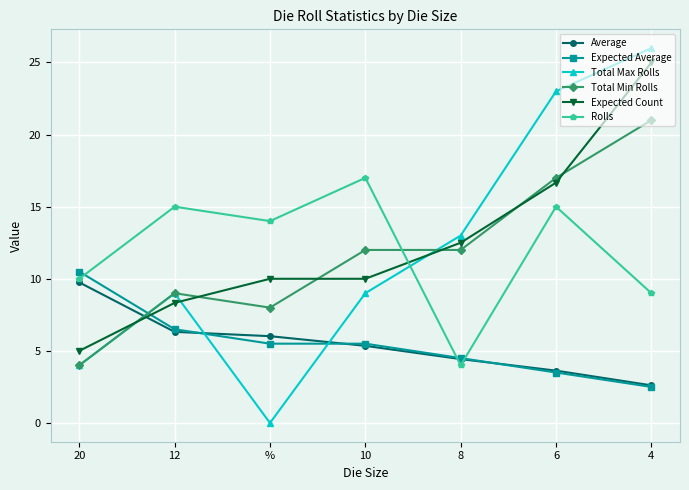

Is it true that Expected Count equals 10.0 at 10?

True